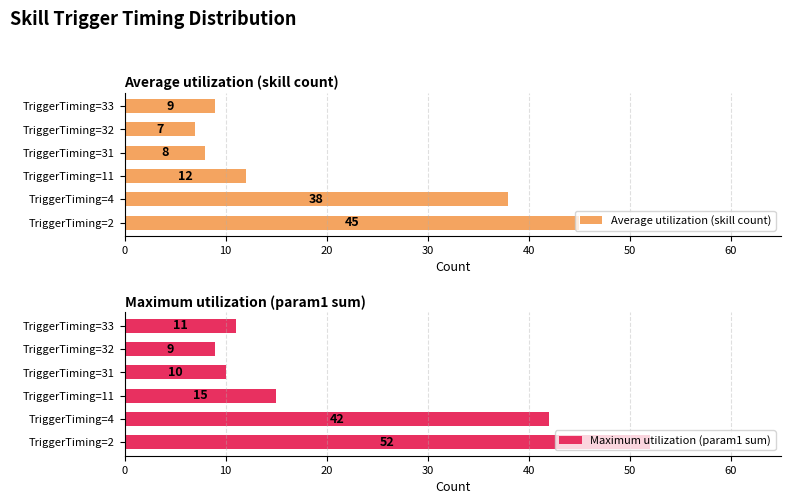

What are all the series names shown in the legend?

Average utilization (skill count), Maximum utilization (param1 sum)